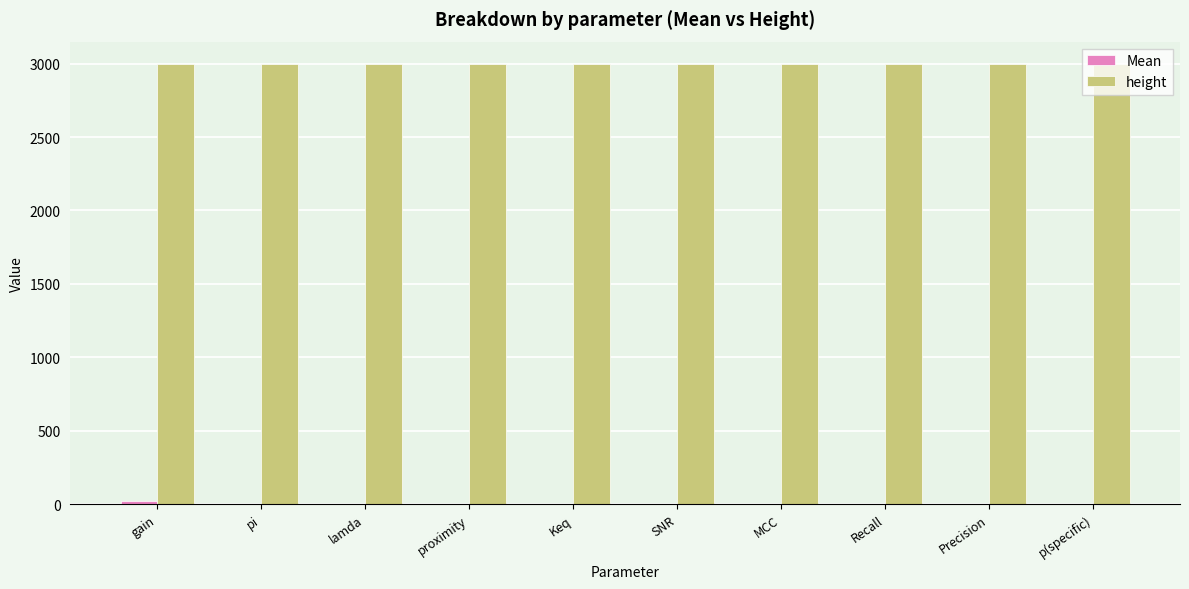

Are the bars horizontal?

No